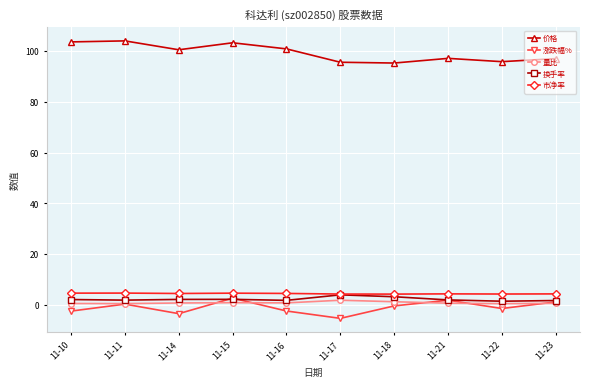

What is the difference between the highest and lowest values at 11-18?

95.6